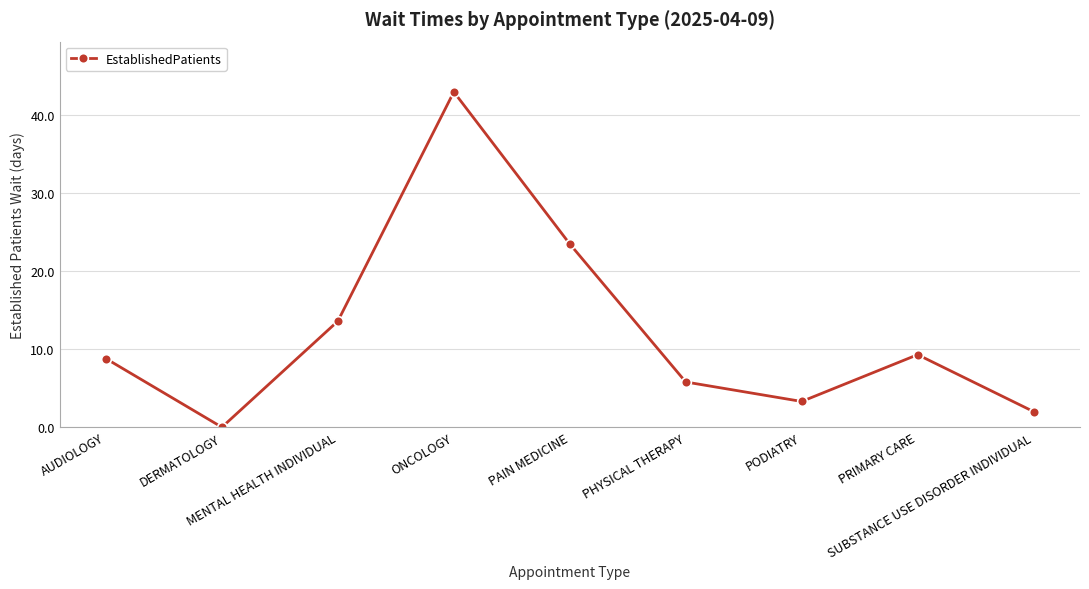

What is the average value?

12.1